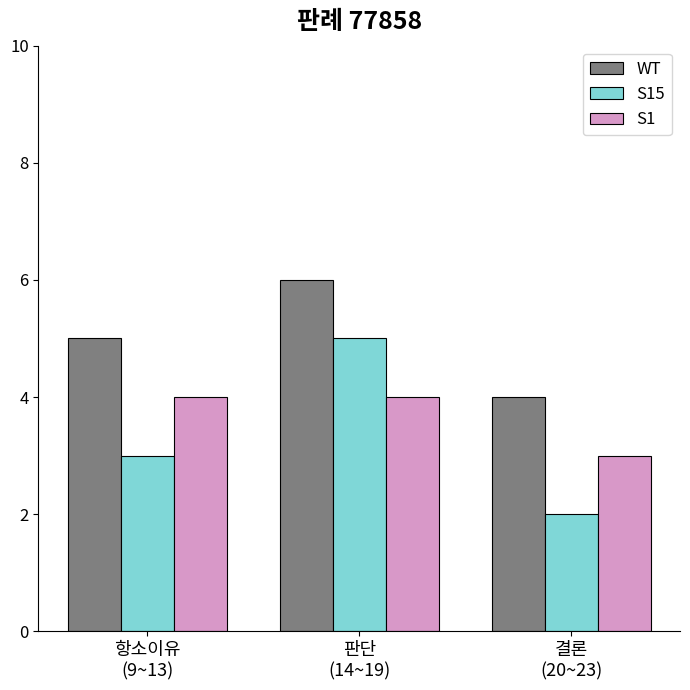

What is the maximum value for S1?

4